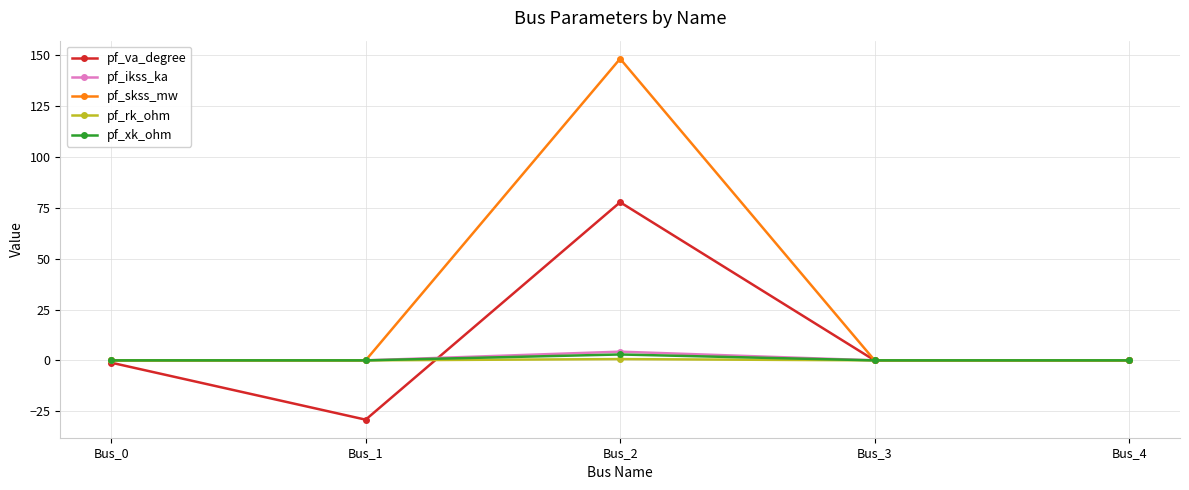

Where is the first local minimum for pf_va_degree?

Bus_1